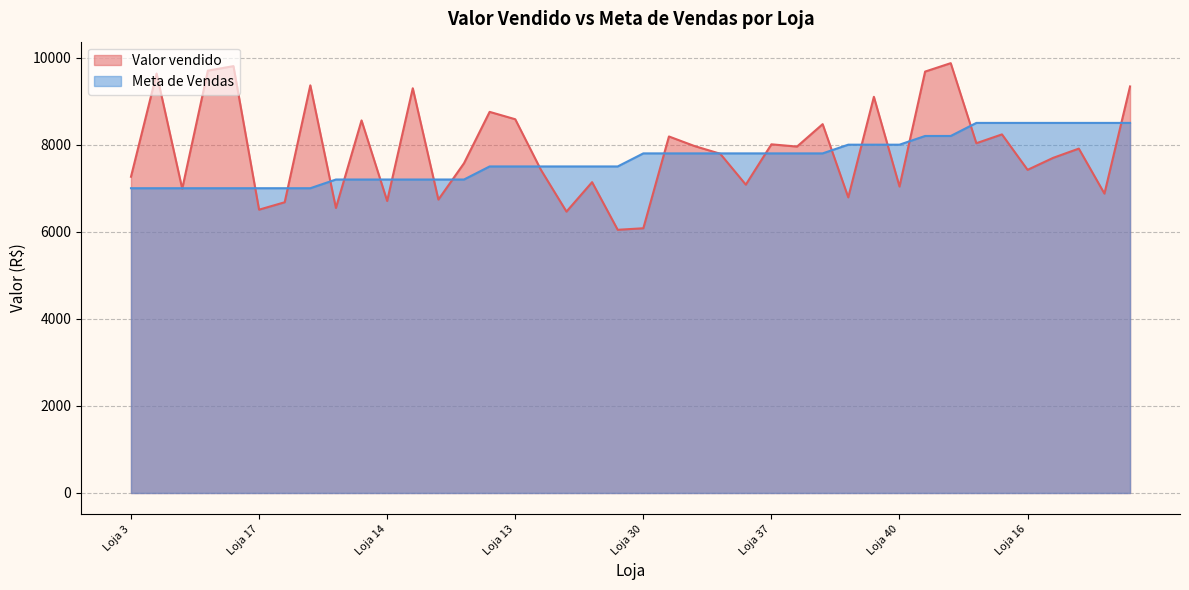

Read the Meta de Vendas value at Loja 16.

8500.0